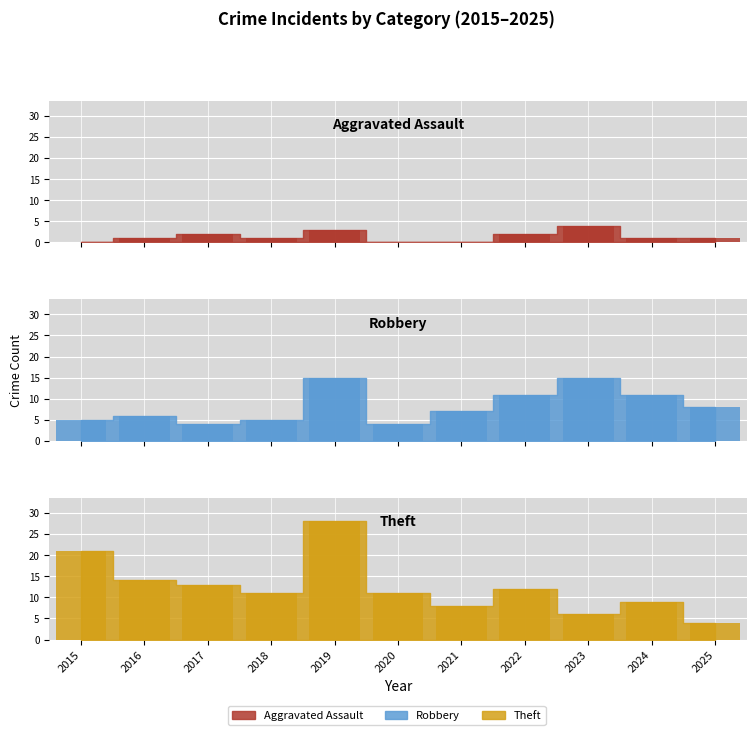

Reading left to right, extract all data points from this chart.

Aggravated Assault: 0	1	2	1	3	0	0	2	4	1	1
Robbery: 5	6	4	5	15	4	7	11	15	11	8
Theft: 21	14	13	11	28	11	8	12	6	9	4